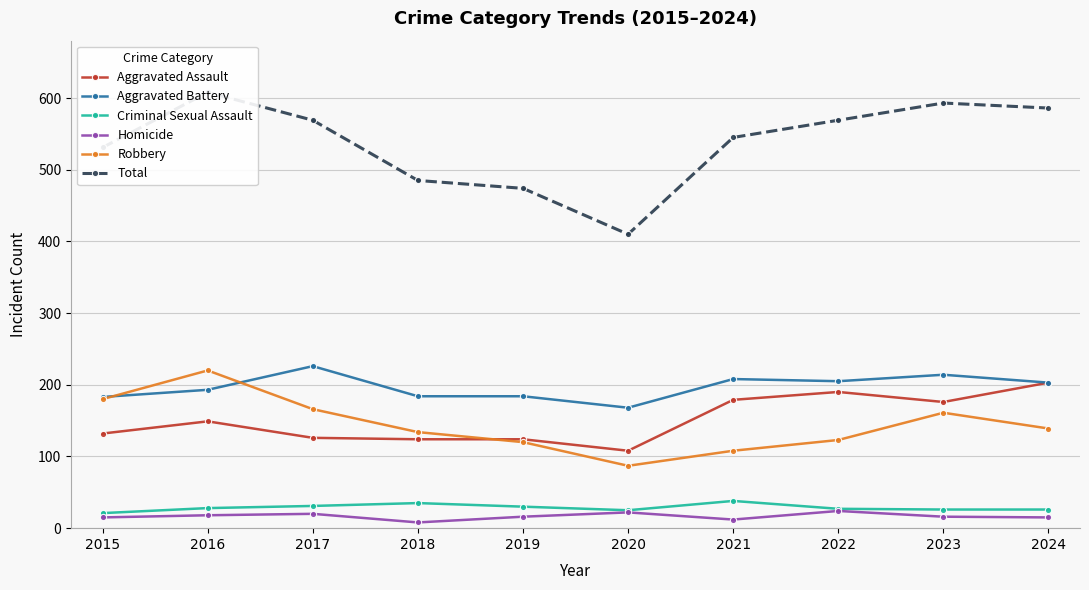

How many lines are shown in the chart?

6